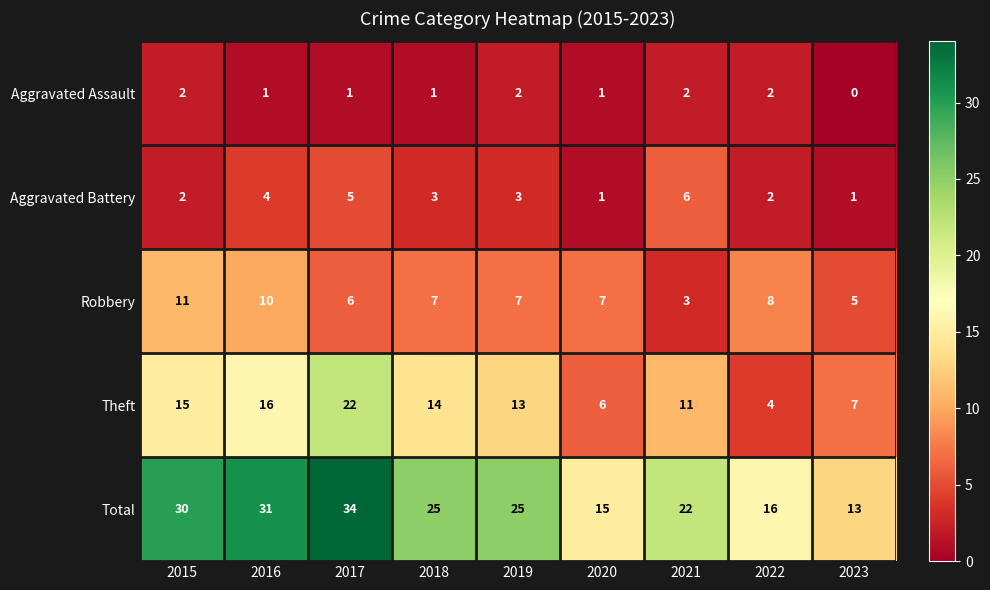

How many data points does each series have?

9